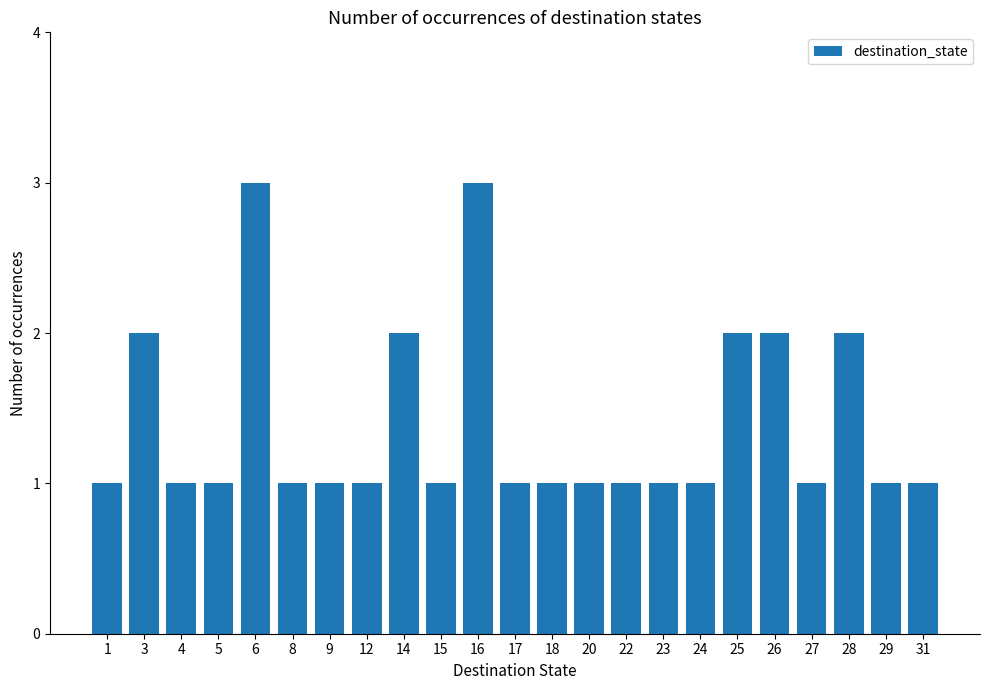

What is the sum of all values?

32